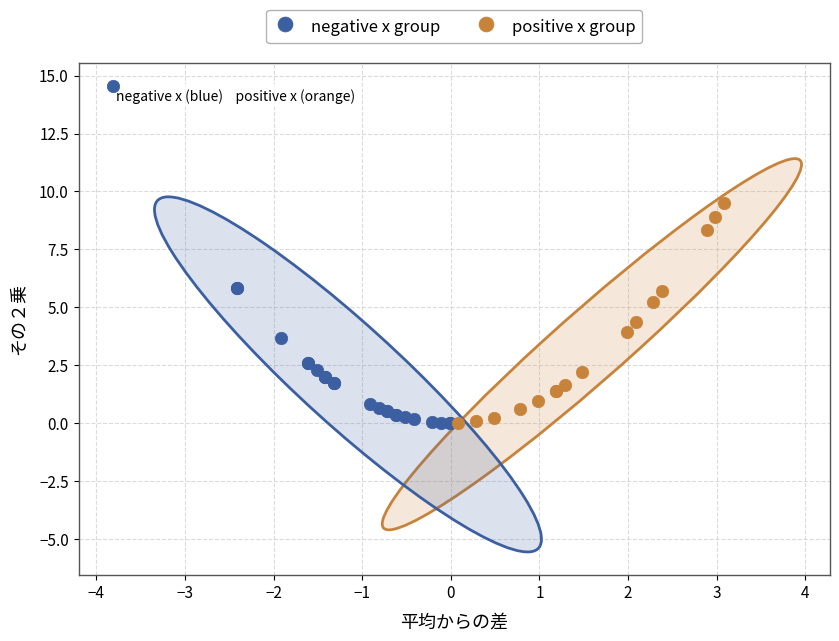

Which series reaches the maximum Y coordinate?

negative x group